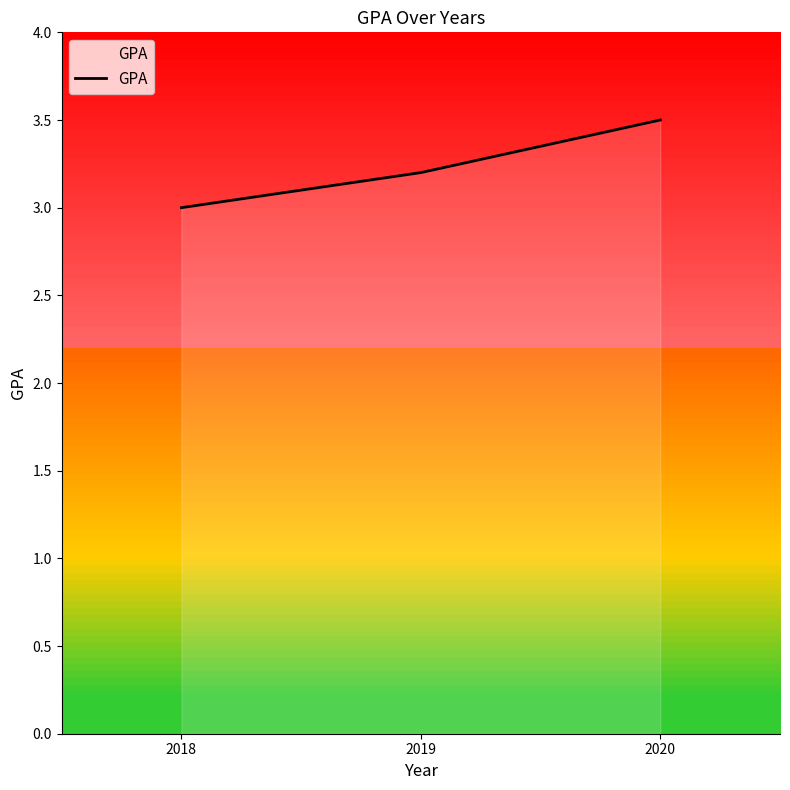

What is the minimum value shown in the chart?

3.0